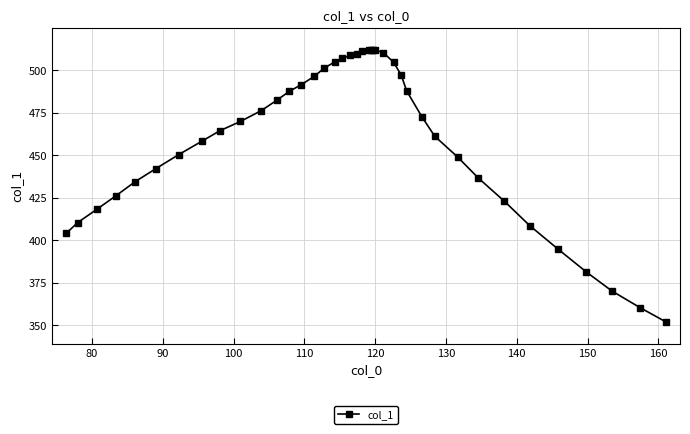

What is the greatest value displayed?

512.2